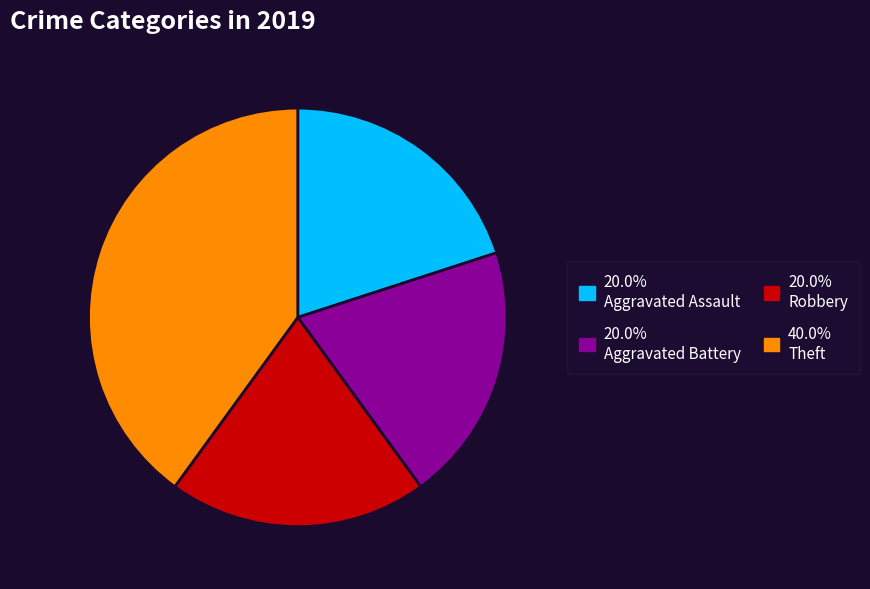

Is there a majority slice in this chart?

No